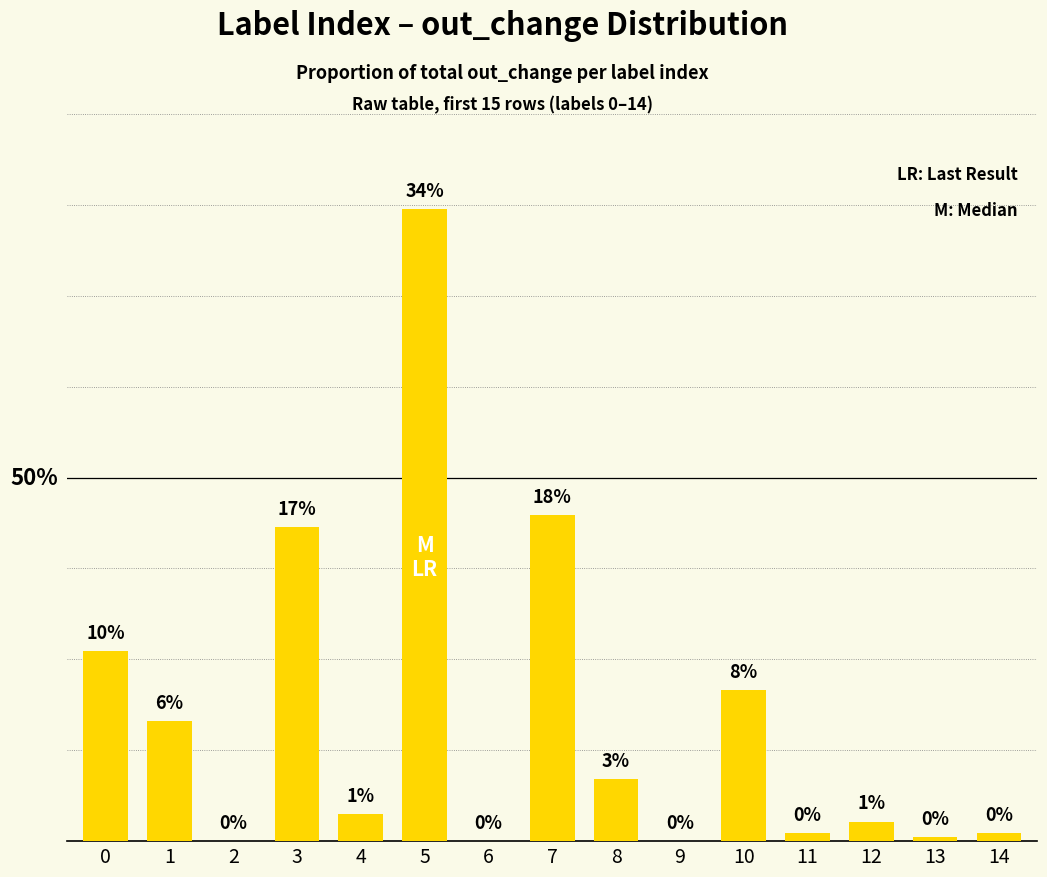

What is the ratio of the value at 3 to the value at 0?

1.7